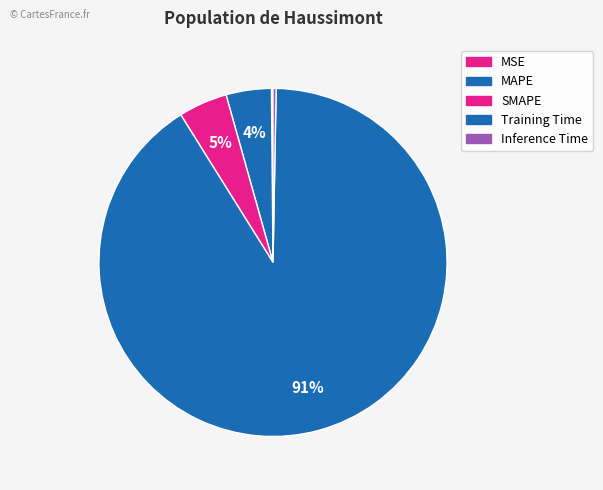

To the nearest percent, what is the combined percentage of MSE and MAPE?

4%